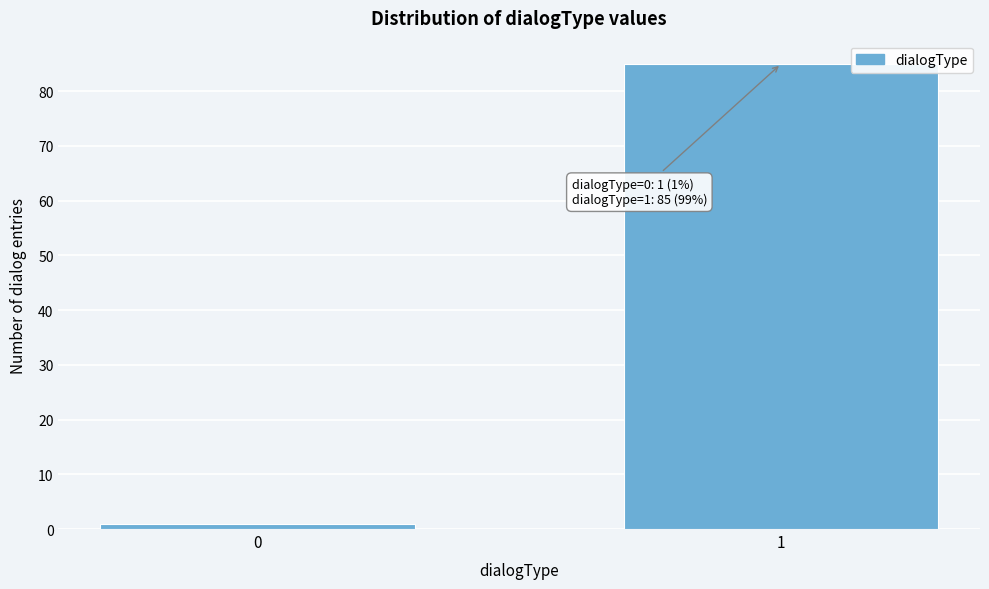

Reading left to right, extract all data points from this chart.

0=1	1=85